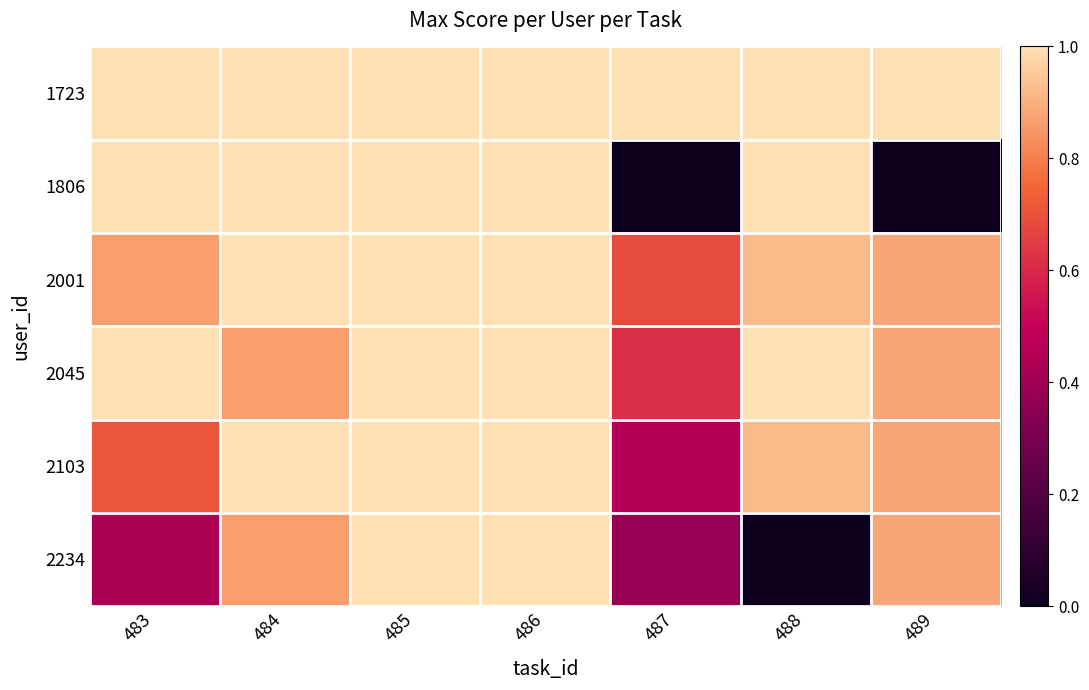

Which category has the highest value across all series?

483